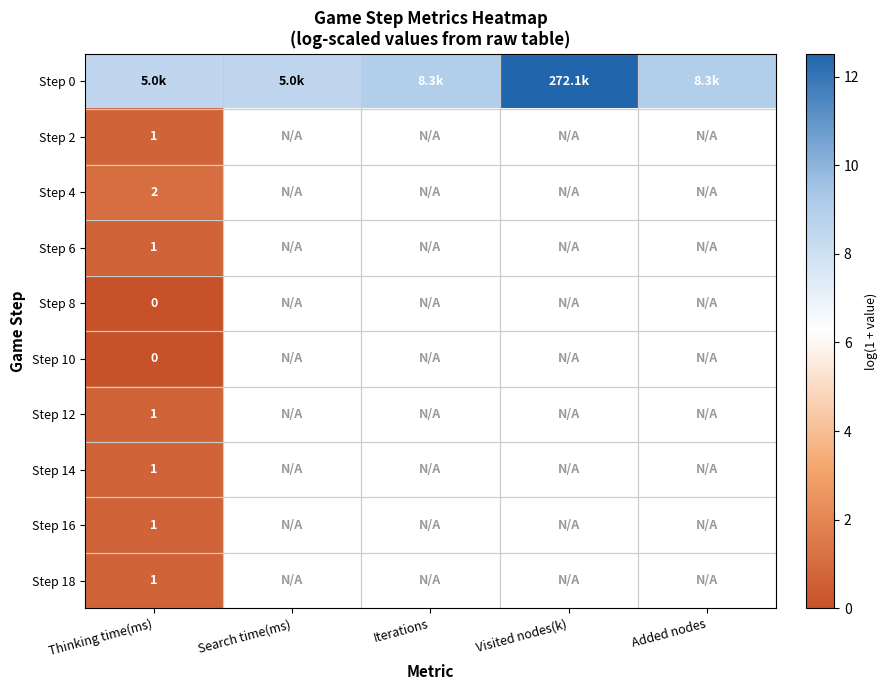

How many series are shown in this chart?

10